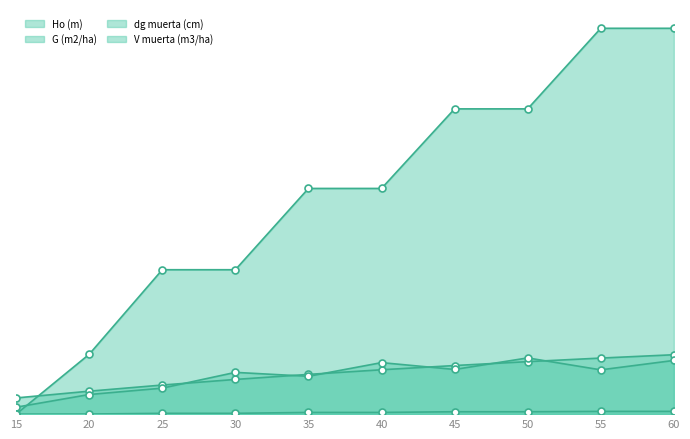

What is the greatest value displayed?

99.3